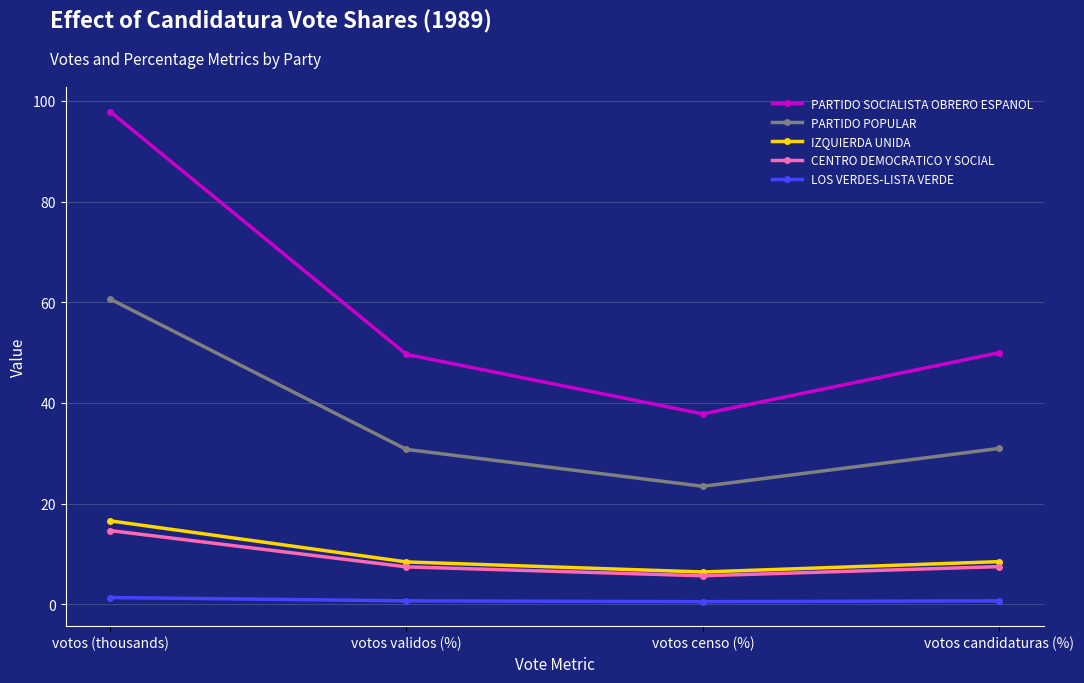

True or false: PARTIDO POPULAR has more than 0 interior local peaks.

False